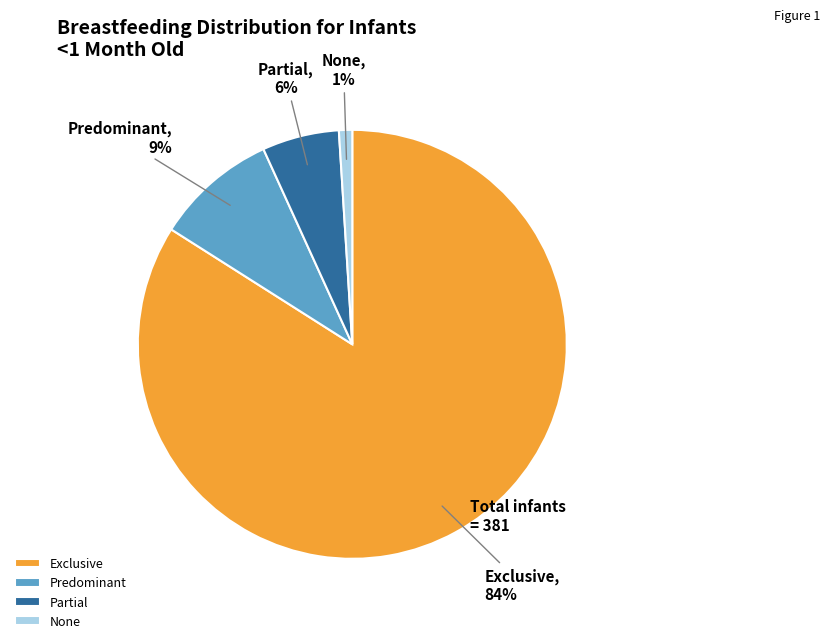

How many slices are in this pie chart?

4